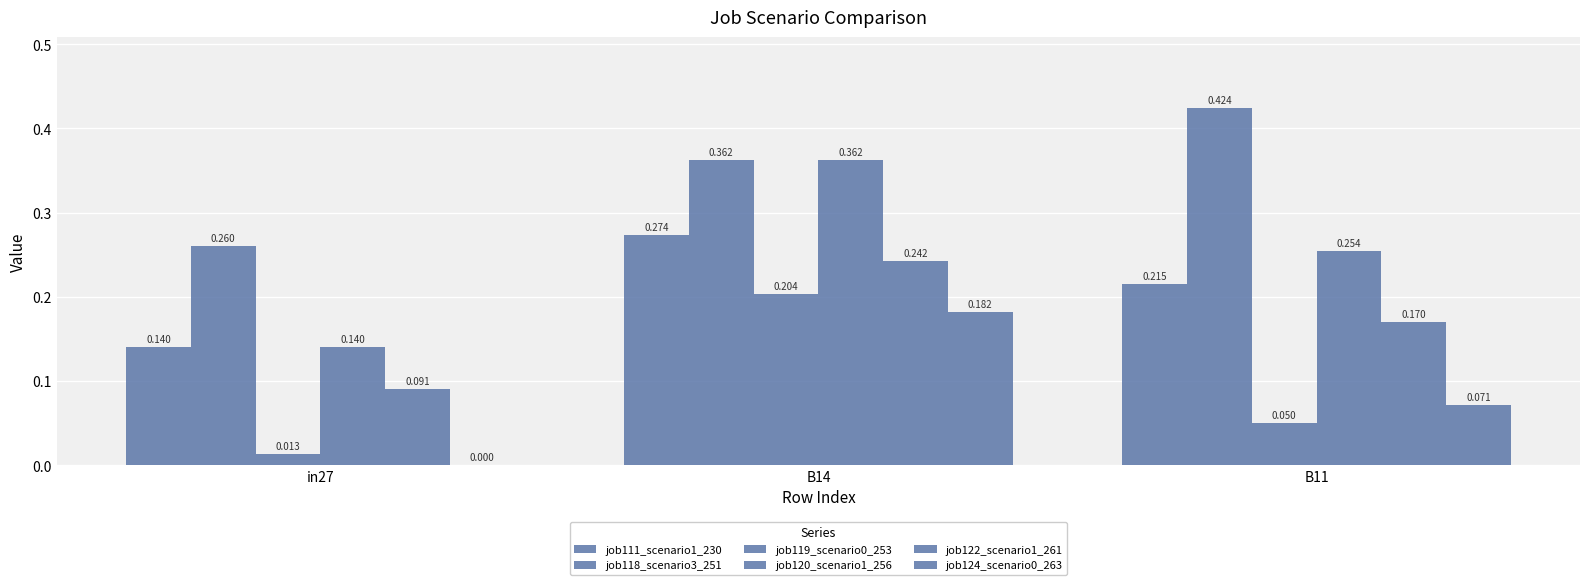

How many groups of bars are there?

3